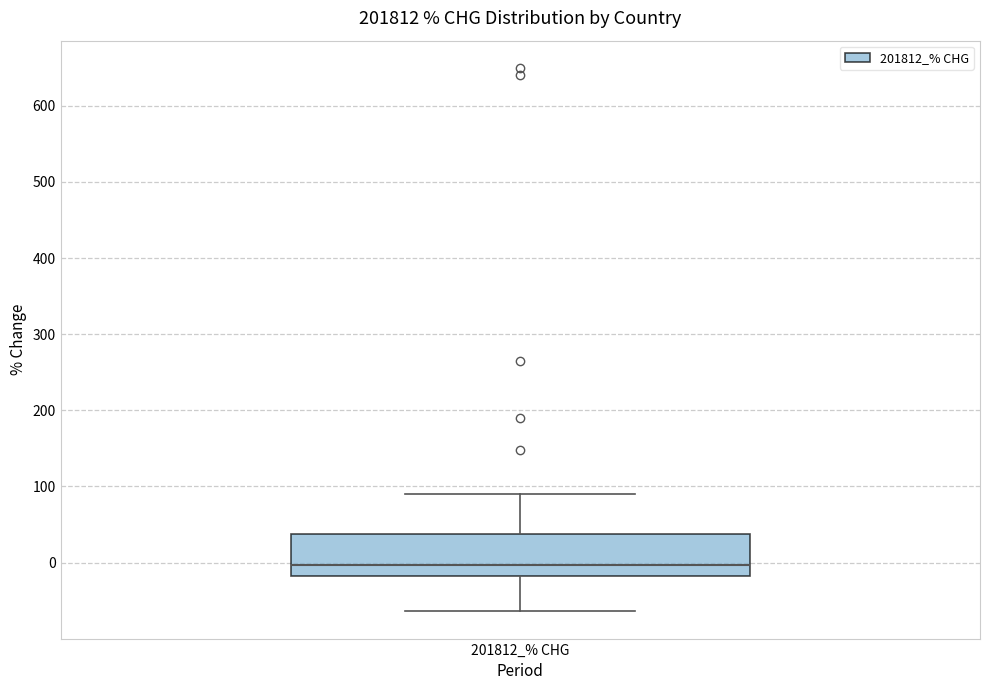

Where does the upper whisker of the box for 201812_% CHG end on the y-axis? The values are not printed on the chart, so give them approximately, as read against the axis.

90